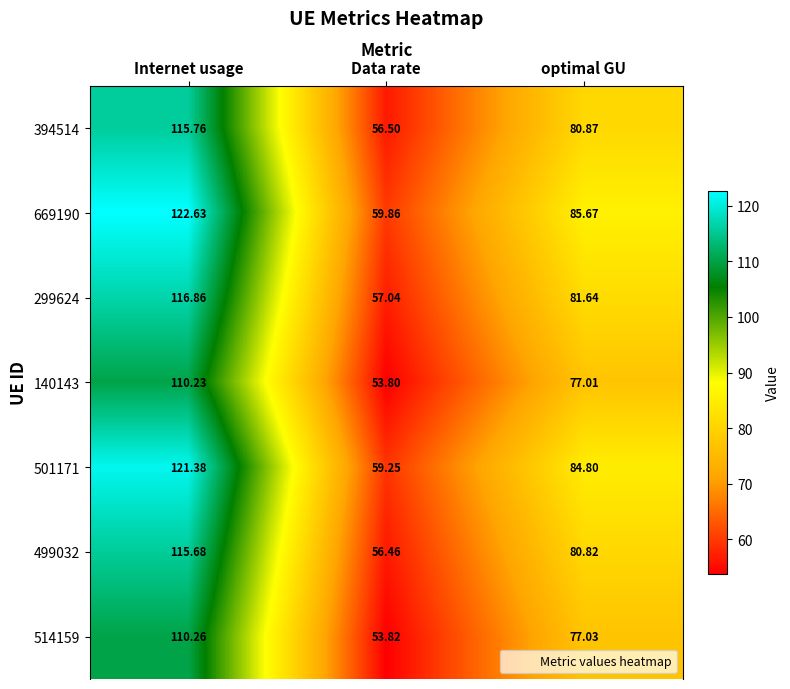

How many categories are shown in the chart?

3